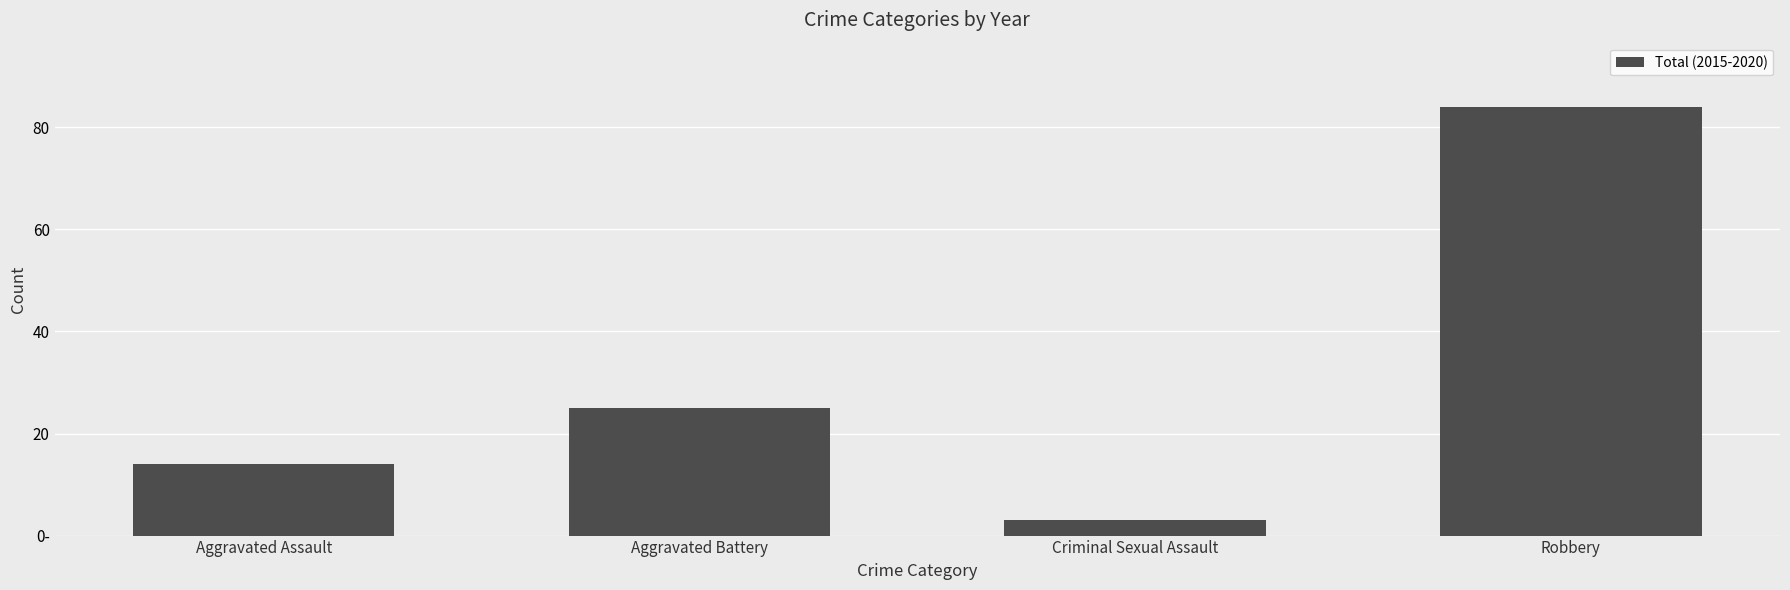

The chart shows a value of 2 at Criminal Sexual Assault. True or false?

False